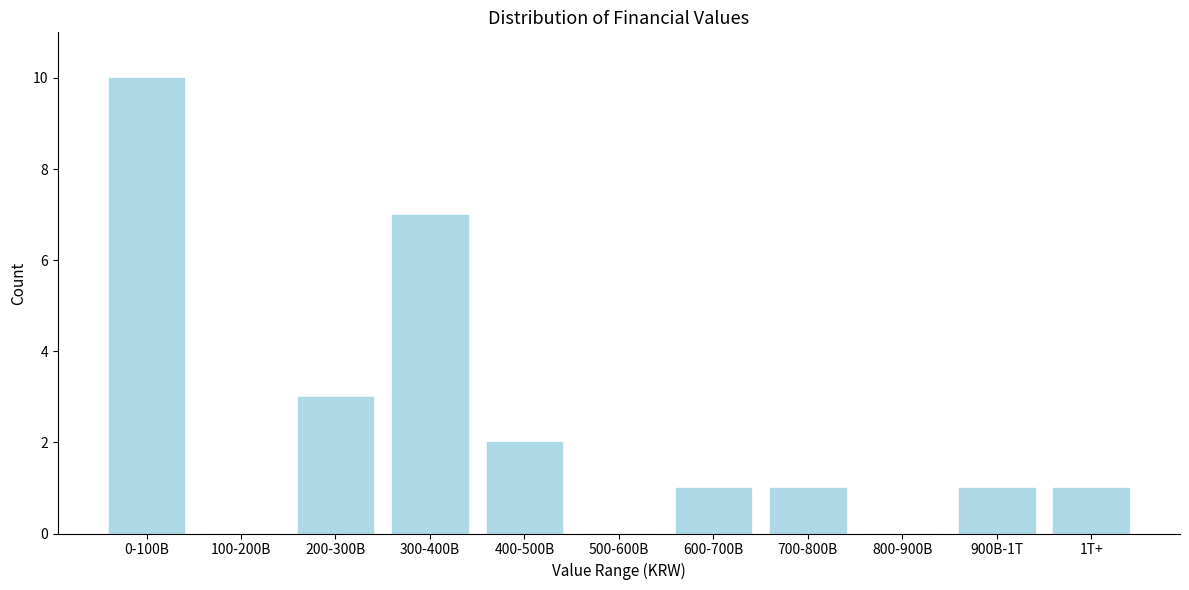

Reading left to right, list all the values displayed in this chart.

0-100B=10	100-200B=0	200-300B=3	300-400B=7	400-500B=2	500-600B=0	600-700B=1	700-800B=1	800-900B=0	900B-1T=1	1T+=1